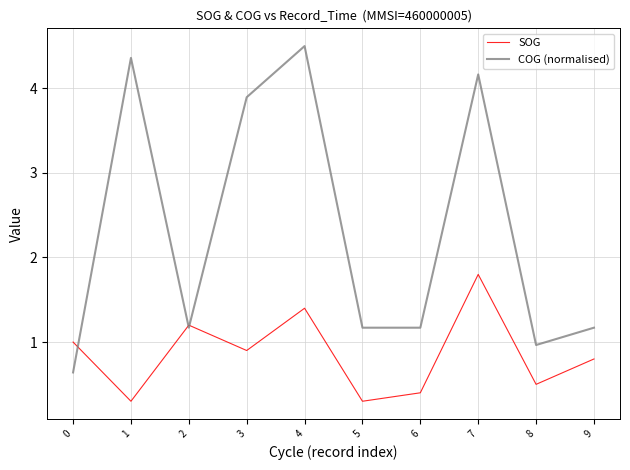

What is the total value across all series at 6?

1.6